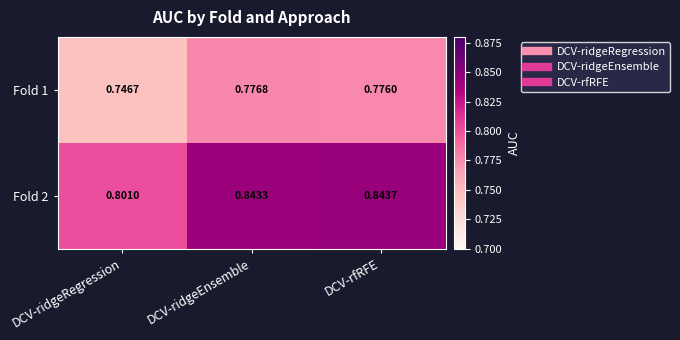

Which label corresponds to the largest value in the chart?

DCV-rfRFE